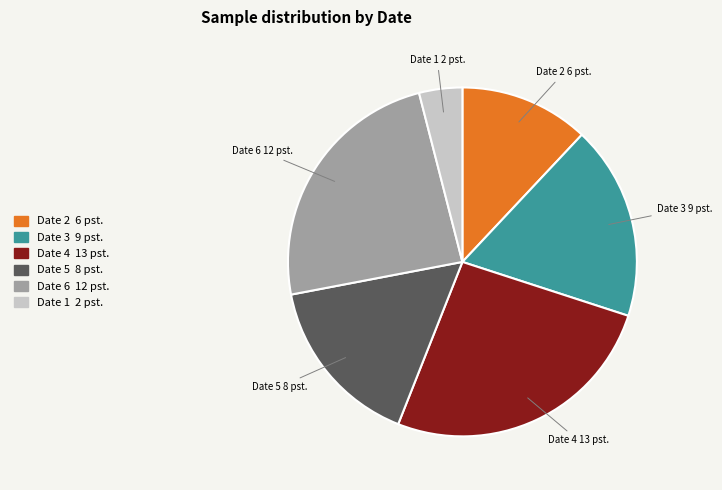

Does any single category account for the majority?

No